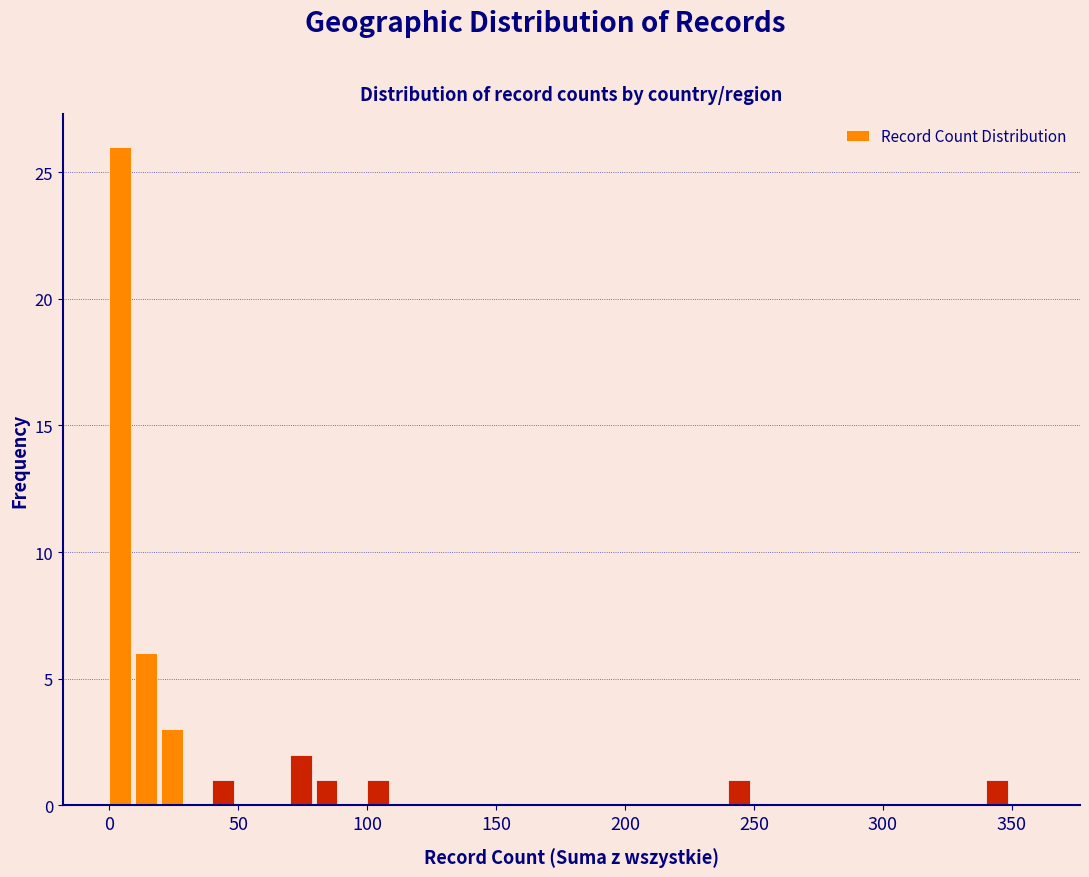

Around what value on the x-axis is the tallest bar? Give the approximate position of its centre, as read against the axis.

5